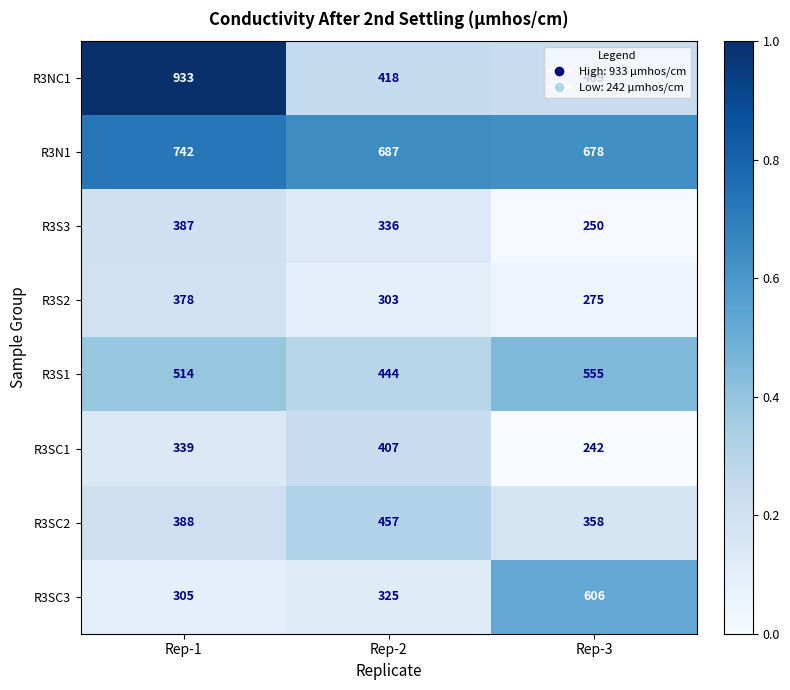

How many data points in R3NC1 are less than 418?

1